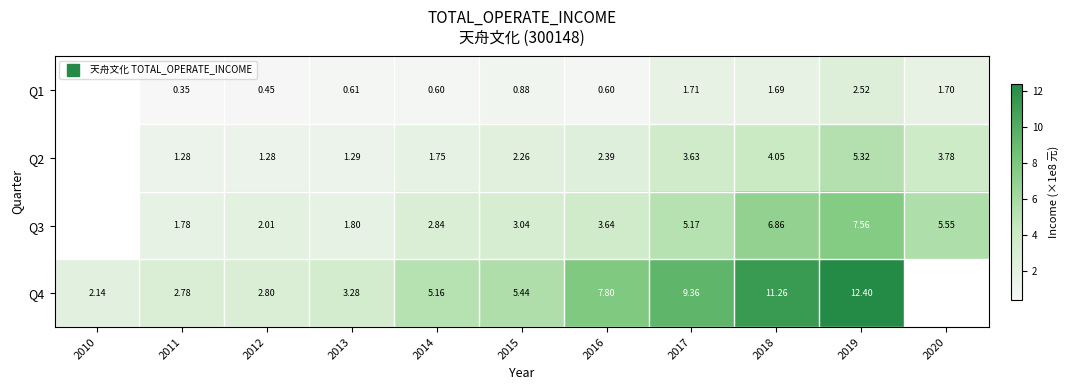

Count the Q1 values in the range 0 to 1.

6